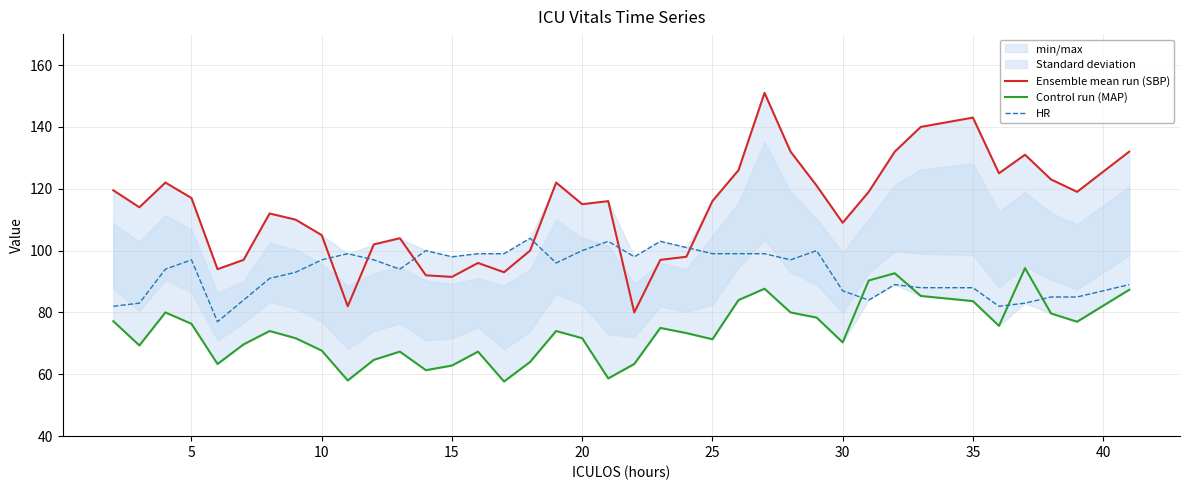

What is the sum of all HR values?

3543.0